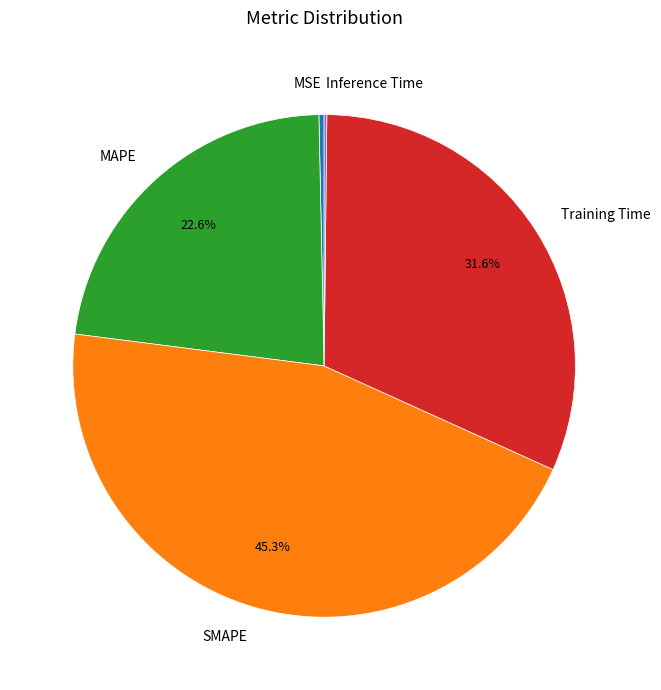

What percentage is NOT represented by SMAPE?

54.7%